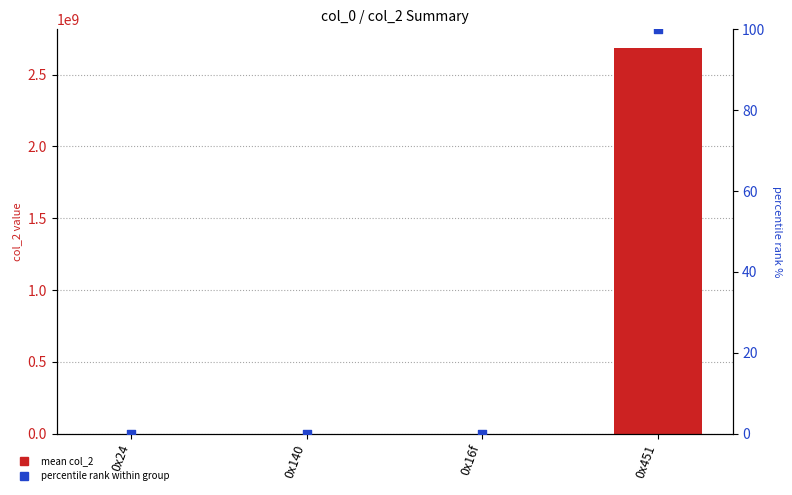

At which category is the sum across all series the highest?

0x451